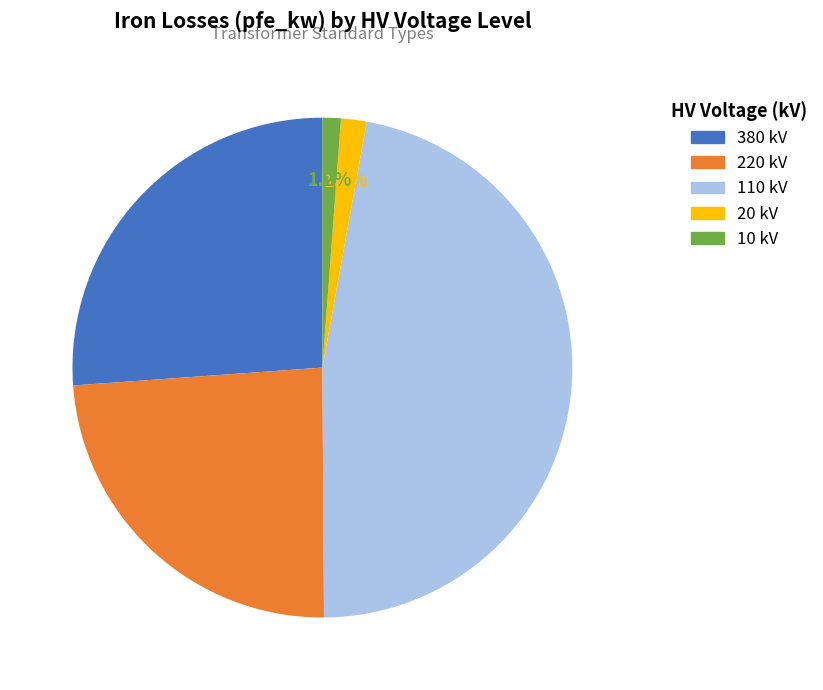

Does any single category account for the majority?

No